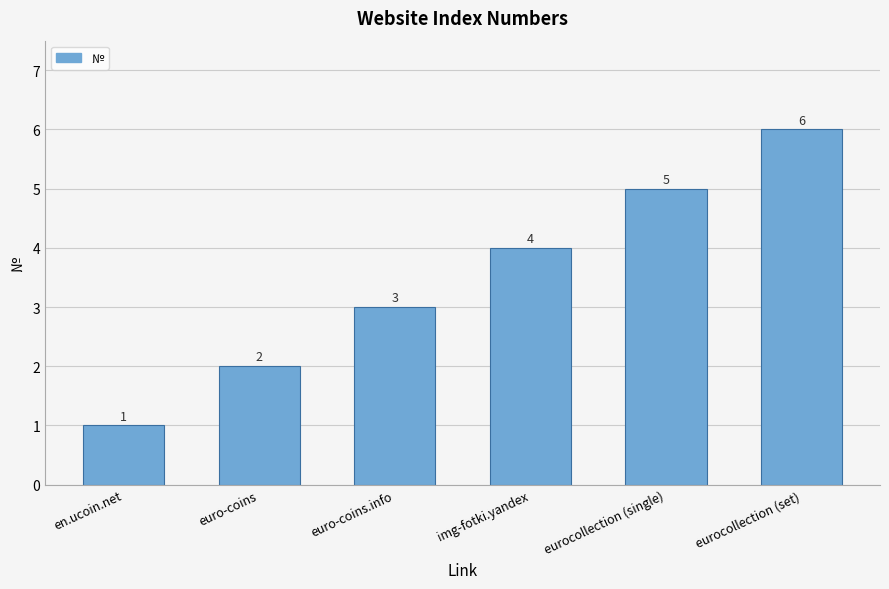

What is the ratio of the value at eurocollection (single) to the value at euro-coins.info?

1.7